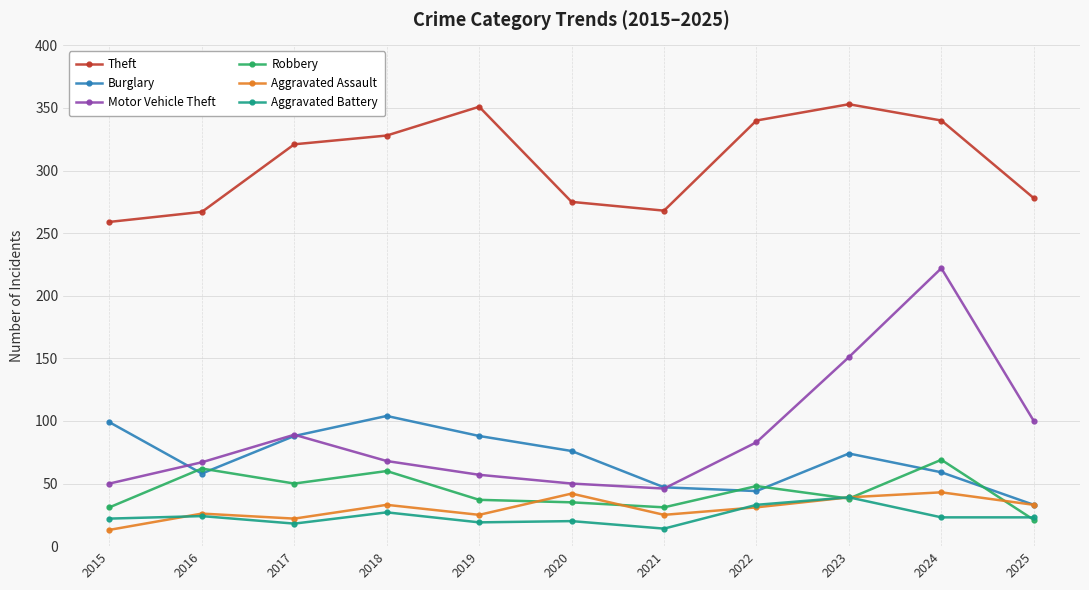

At which category is the sum across all series the highest?

2024